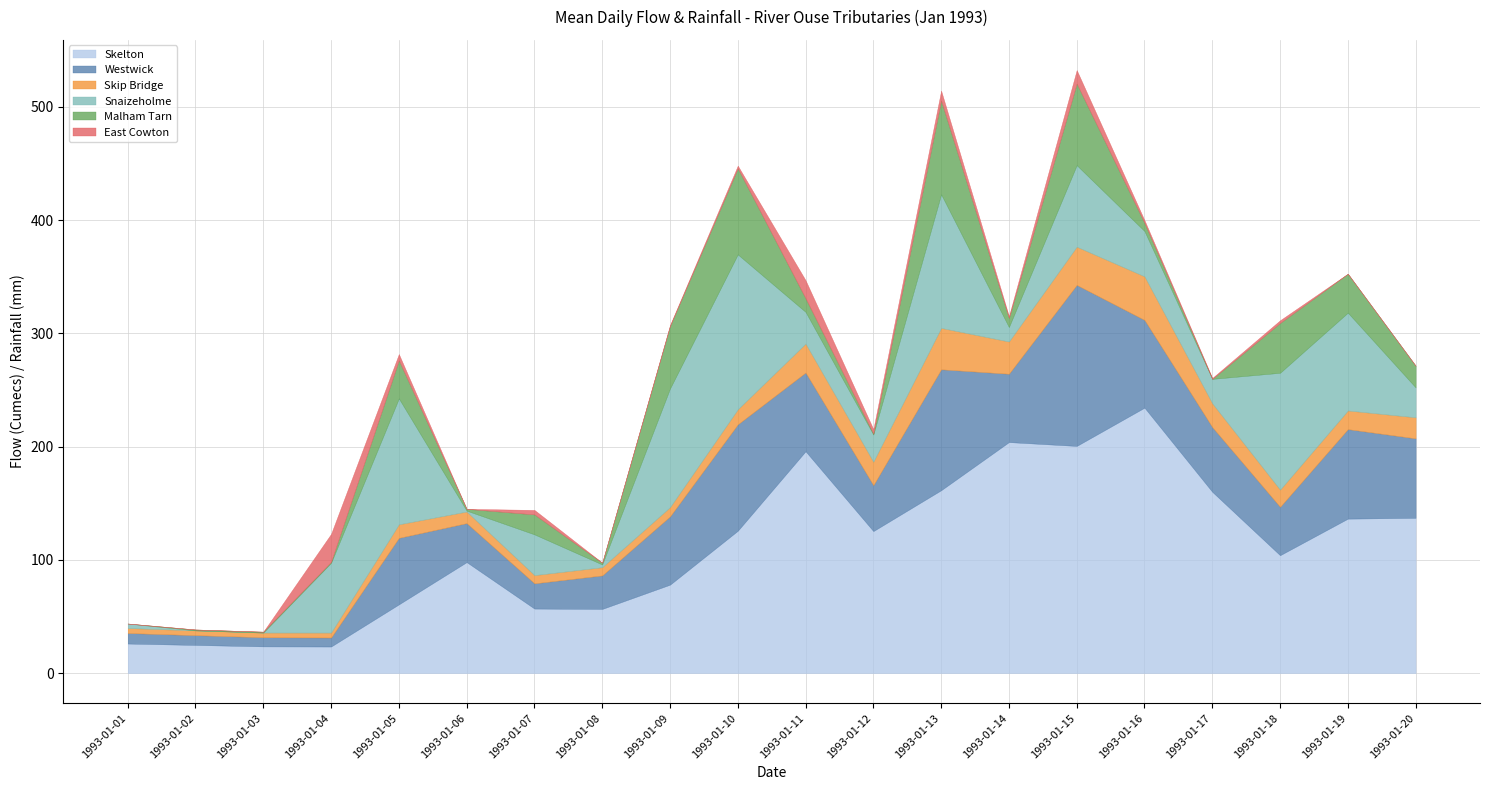

True or false: Snaizeholme has a value of 0.8 at 1993-01-06.

True